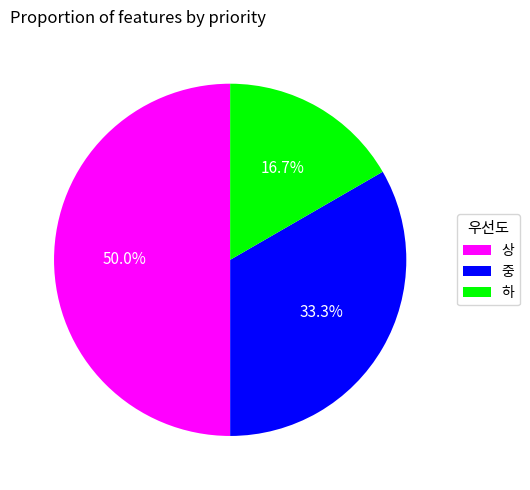

What is the ratio of the value at 중 to the value at 상?

0.7